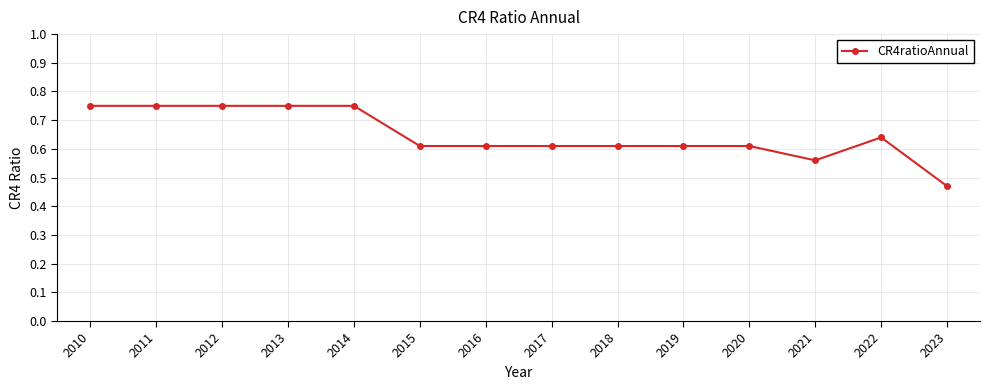

The value at 2018 is 0.4. True or false?

False